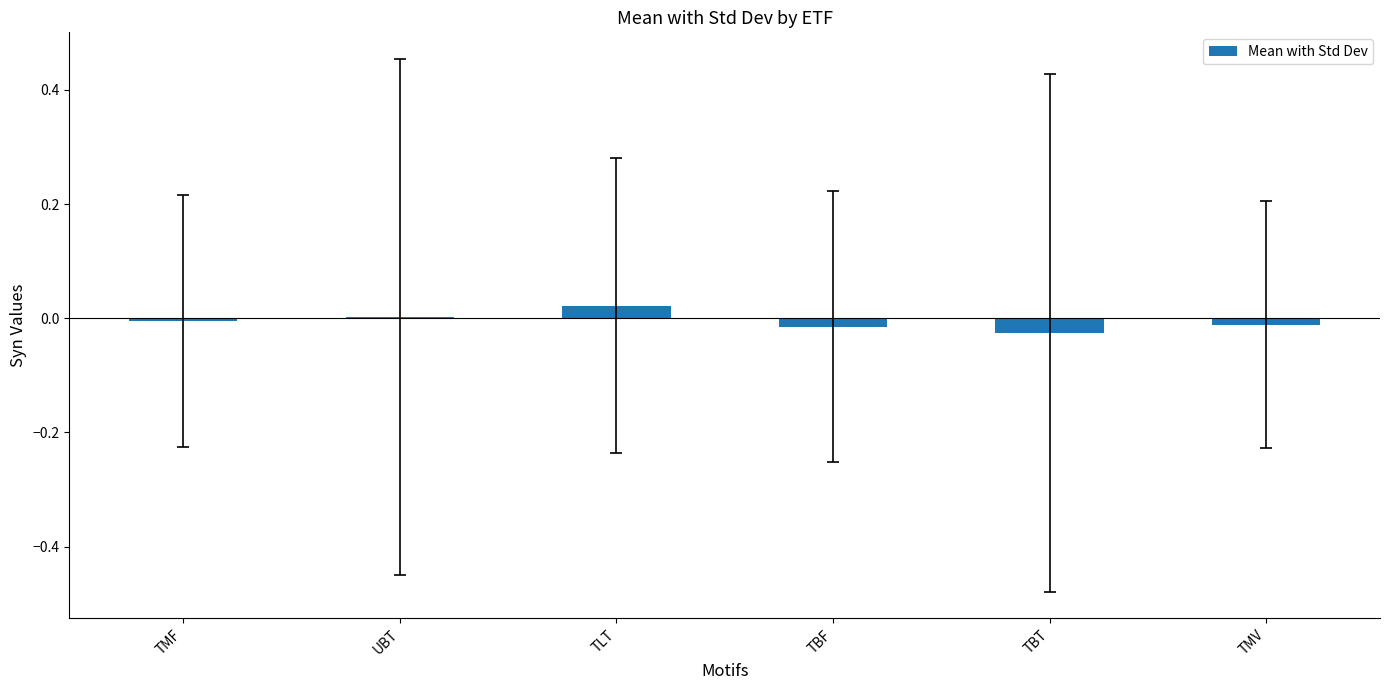

Which has a higher value, UBT or TBT?

UBT